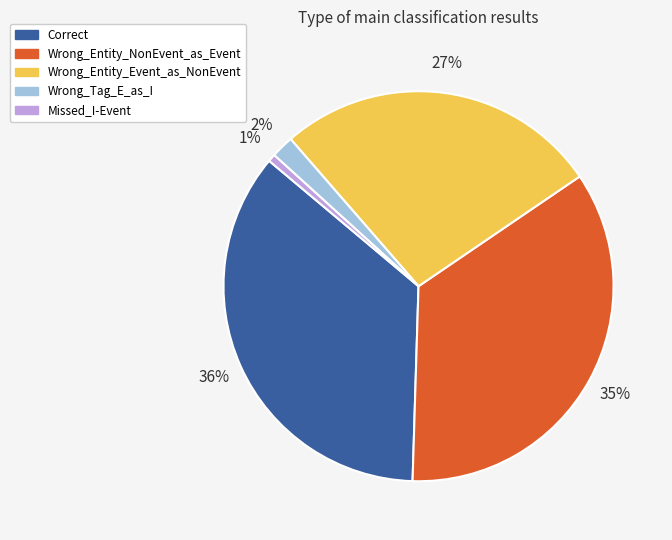

Does any single category account for the majority?

No